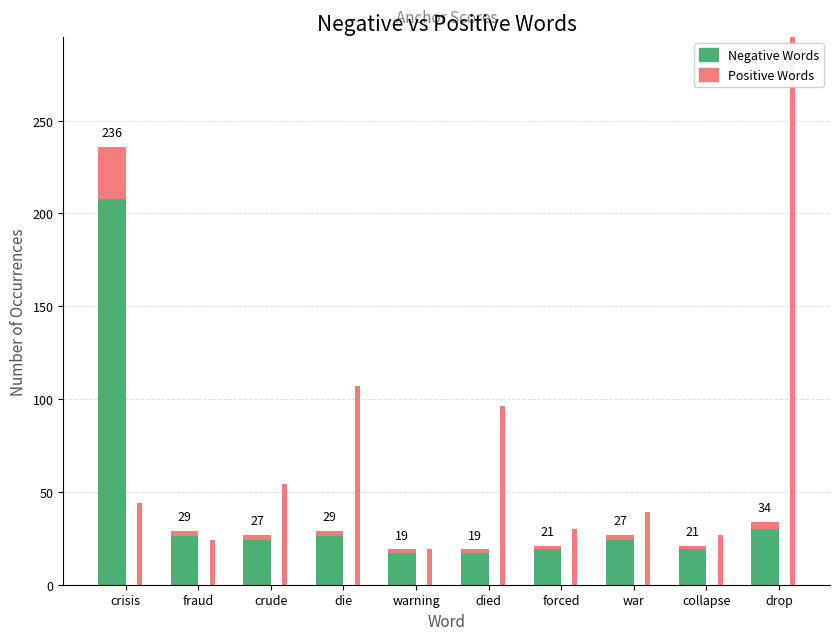

At which label does Positive Words reach its minimum?

warning